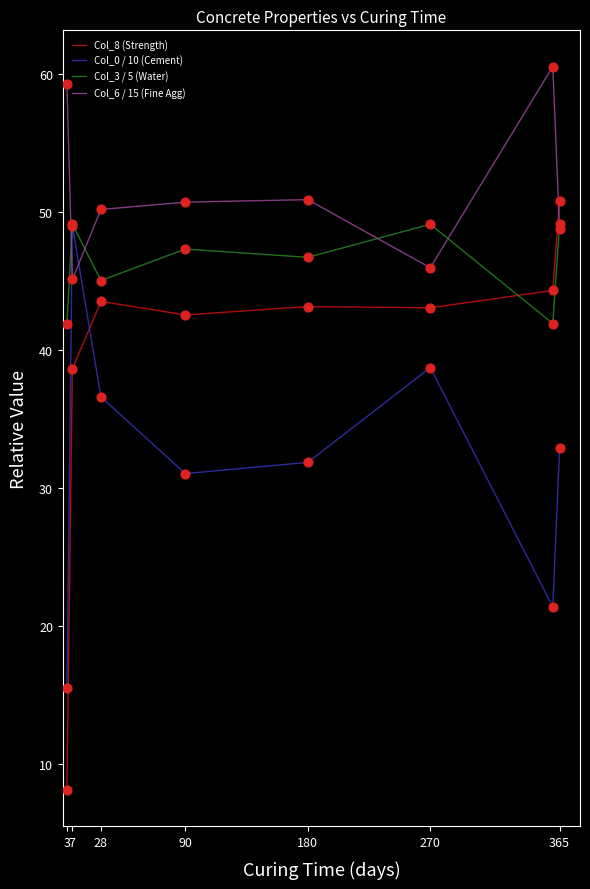

List the series in order of their overall mean, lowest first.

Col_0 / 10 (Cement), Col_8 (Strength), Col_3 / 5 (Water), Col_6 / 15 (Fine Agg)